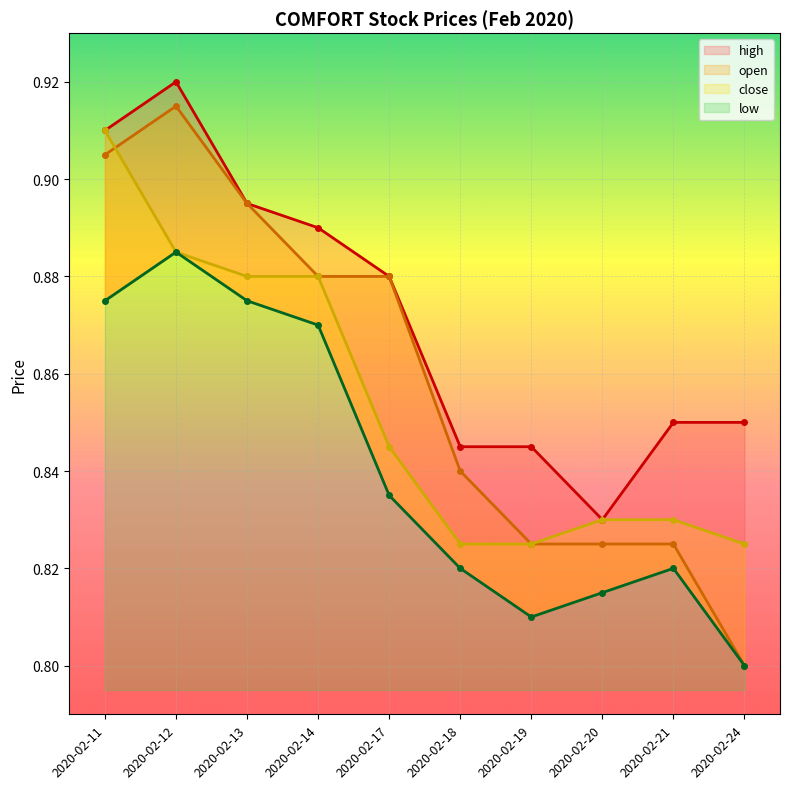

What is the difference between the maximum and minimum values in the low series?

0.1